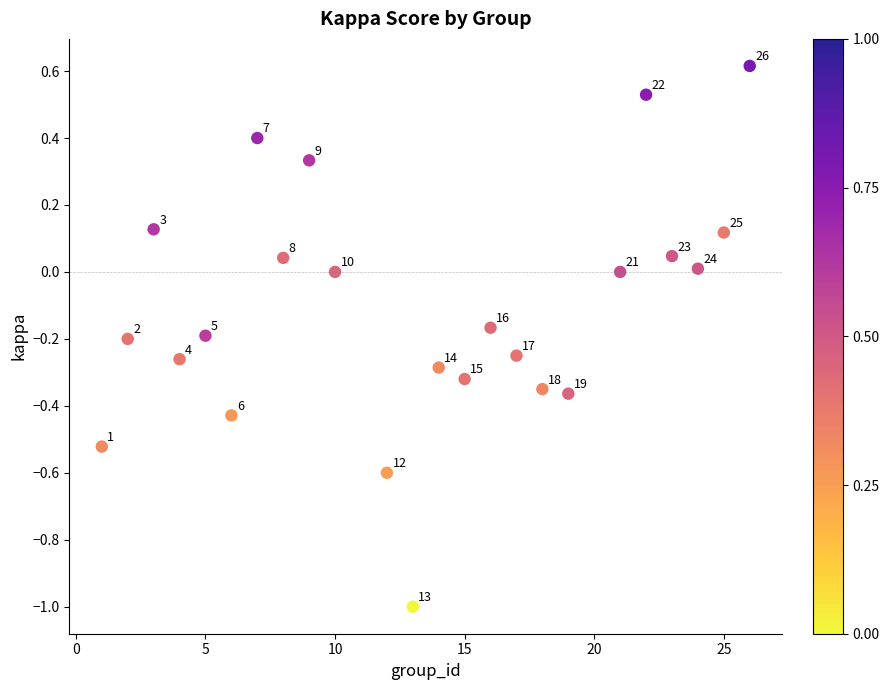

What is the range of X values (max minus min)?

25.0